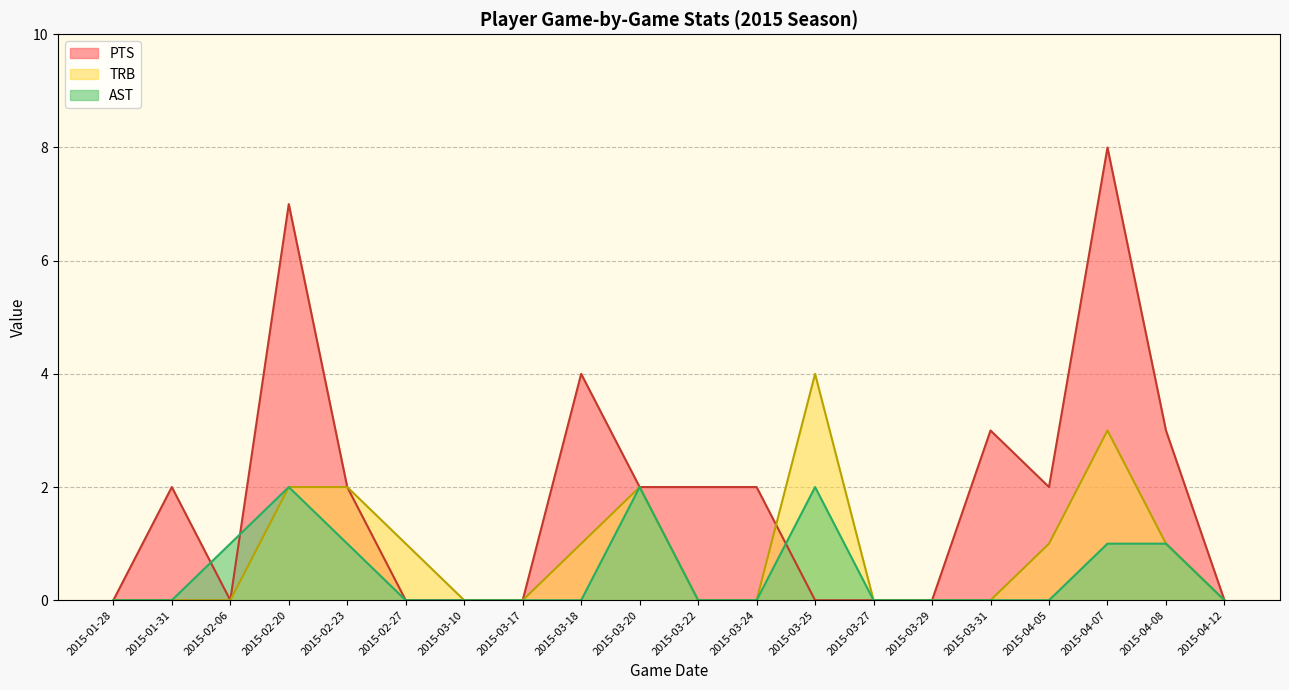

Count the number of data series in this chart.

3